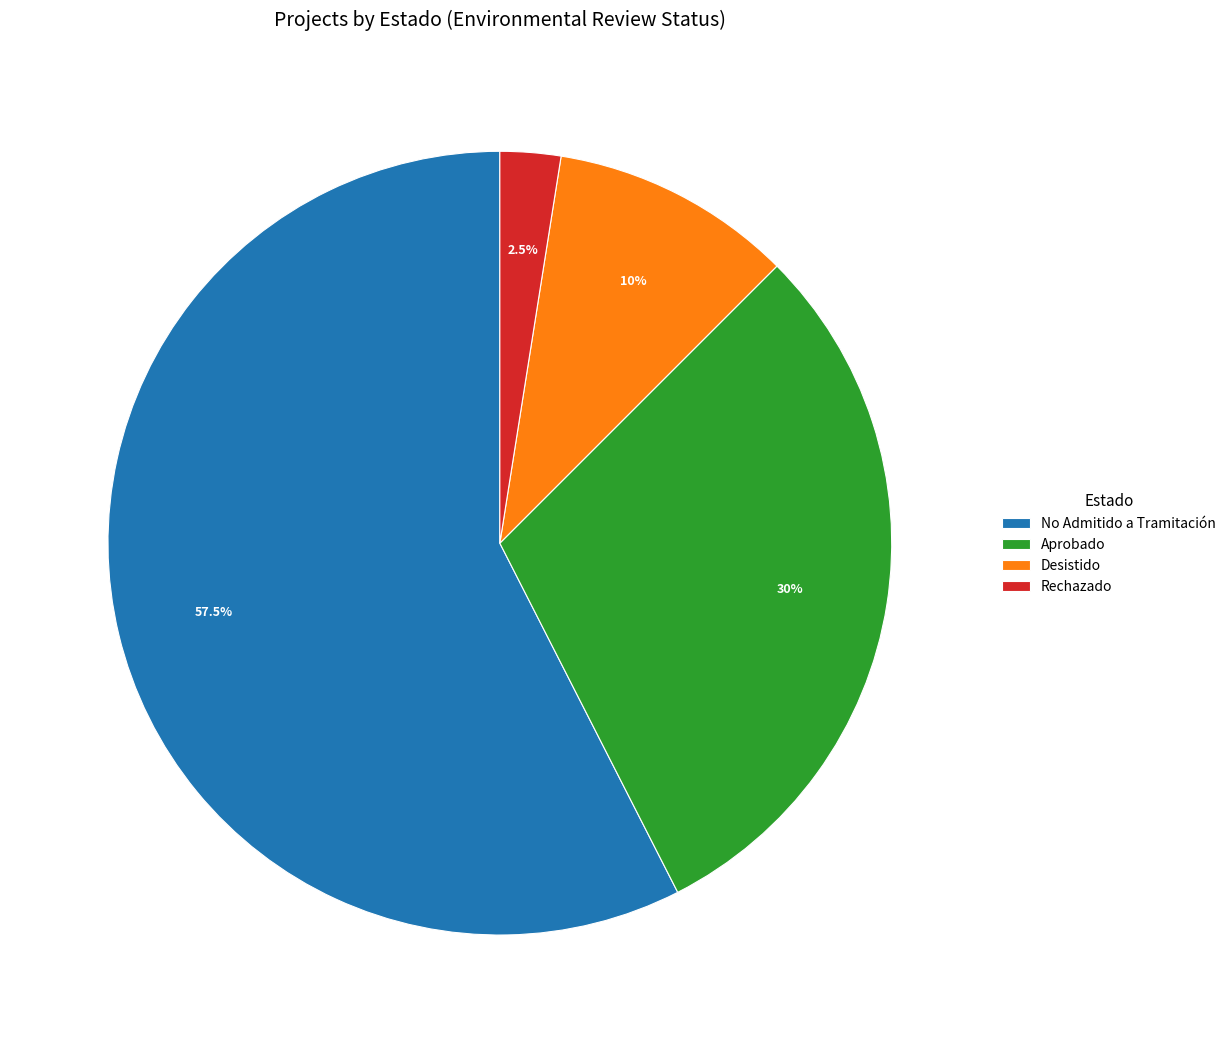

Is there any slice that represents more than half of the pie?

Yes